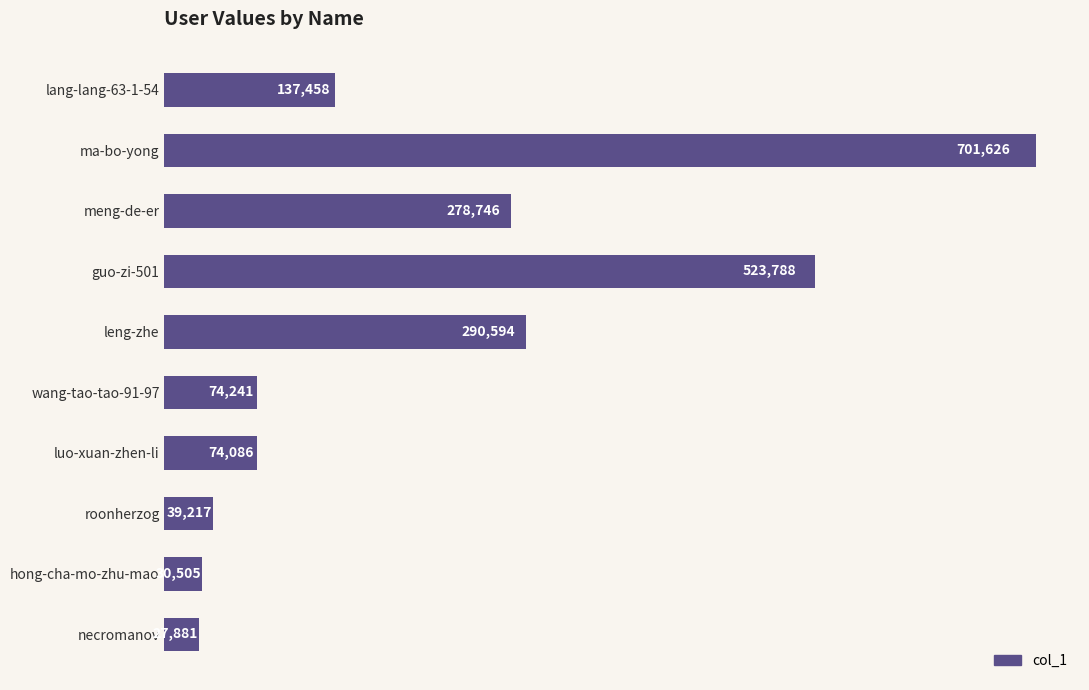

At which label is the value closest to 364753?

leng-zhe